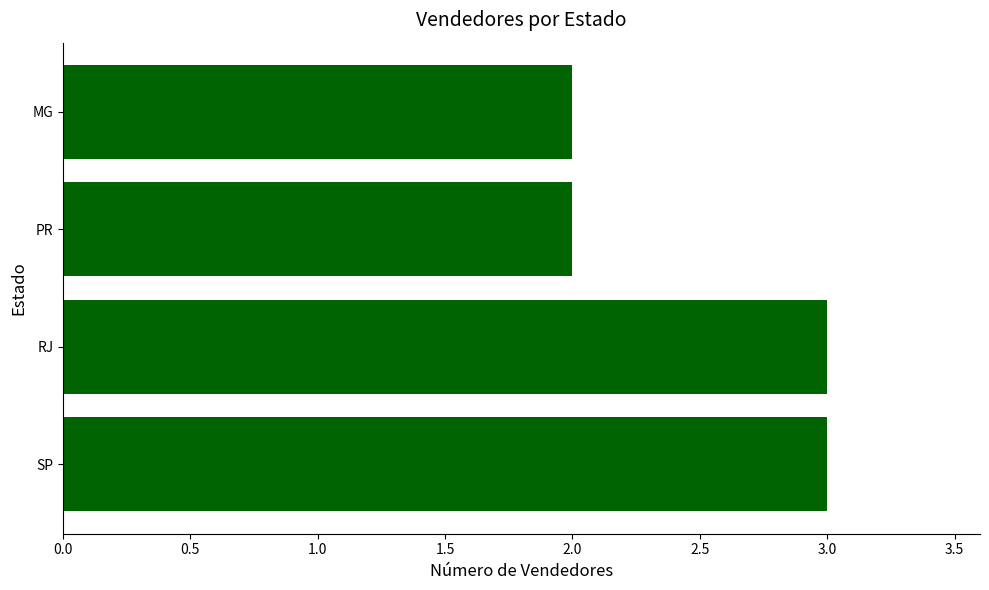

How many values are between 2 and 3?

4